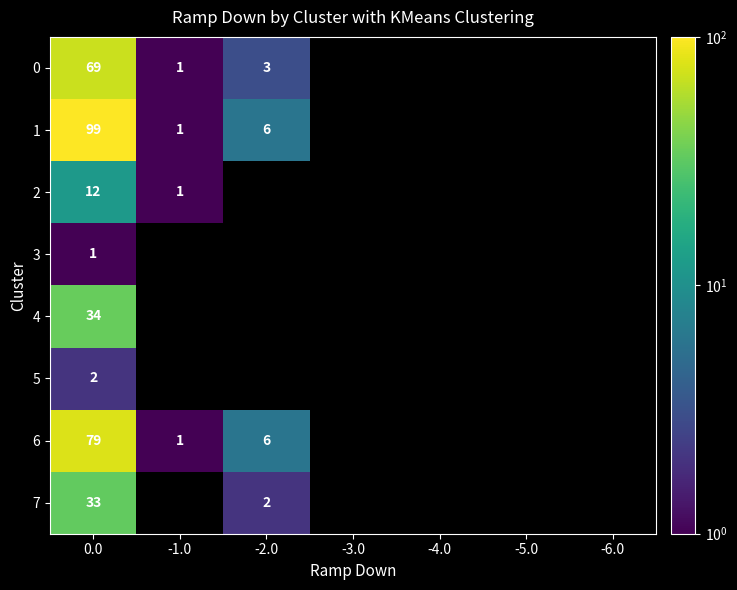

Is it true that 6 equals 3 at -2.0?

False